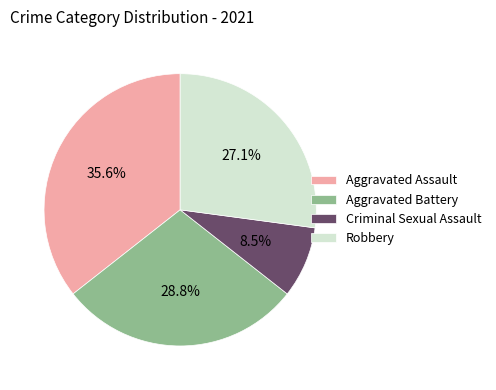

Rank the categories by value from lowest to highest.

Criminal Sexual Assault, Robbery, Aggravated Battery, Aggravated Assault